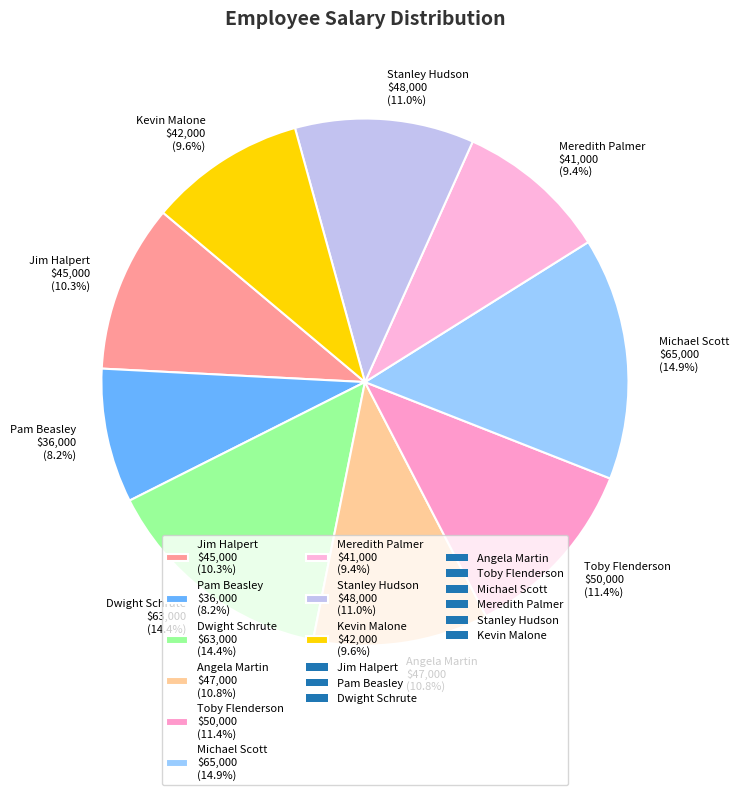

What percentage do Jim Halpert and Michael Scott together represent?

25.2%